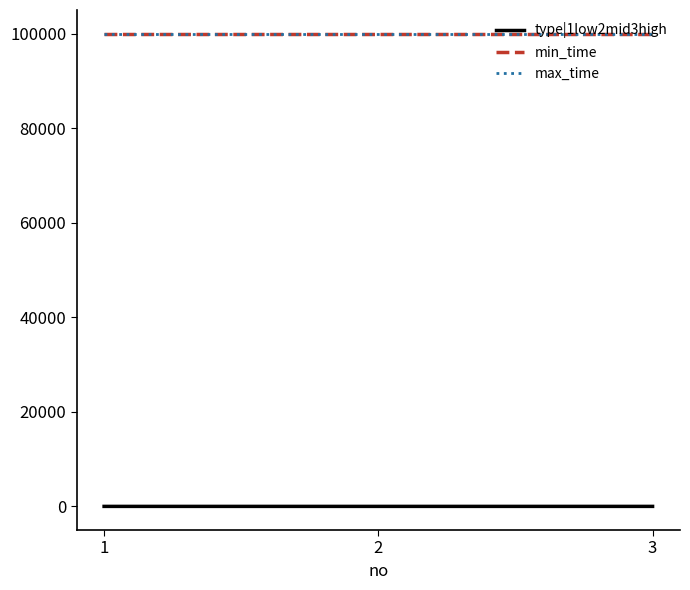

What is the sum of the max_time values at 3 and 1?

199998